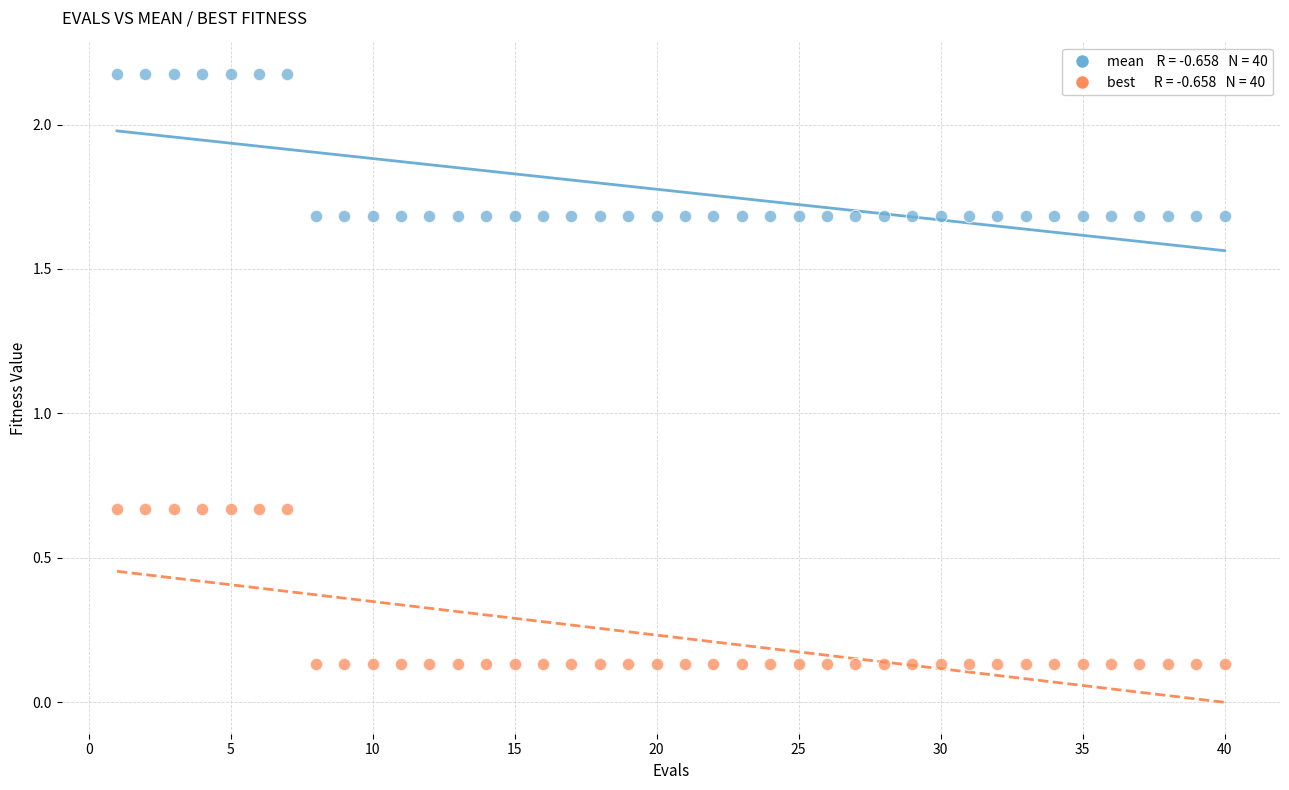

Across all data points, what is the range of Y values (max minus min)?

2.0